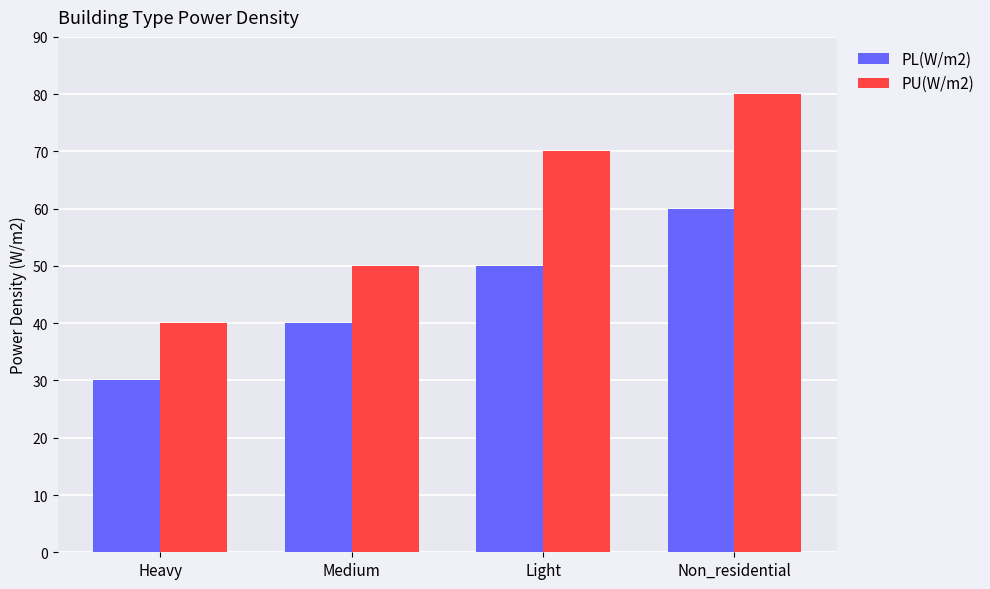

What is the average value of the PL(W/m2) series?

45